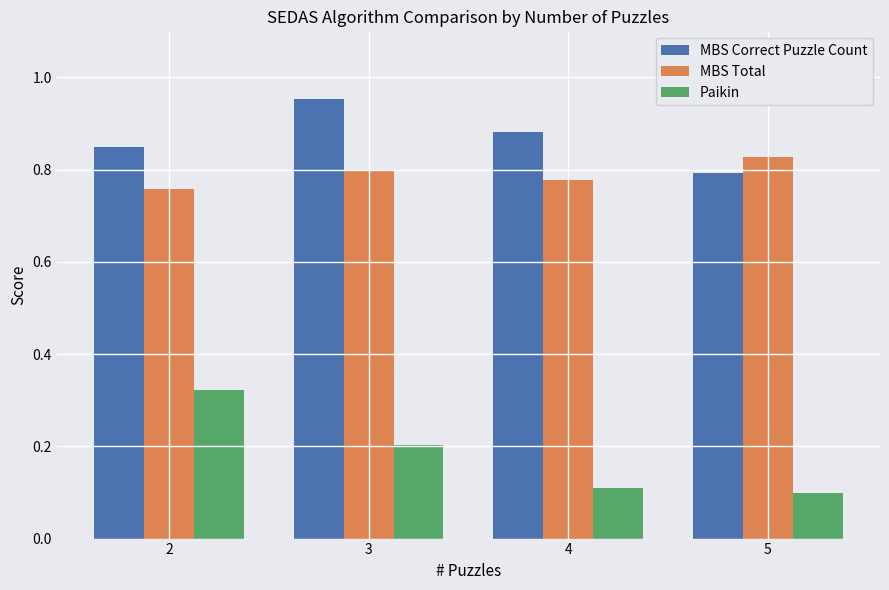

Which series has the largest total across all categories?

MBS Correct Puzzle Count